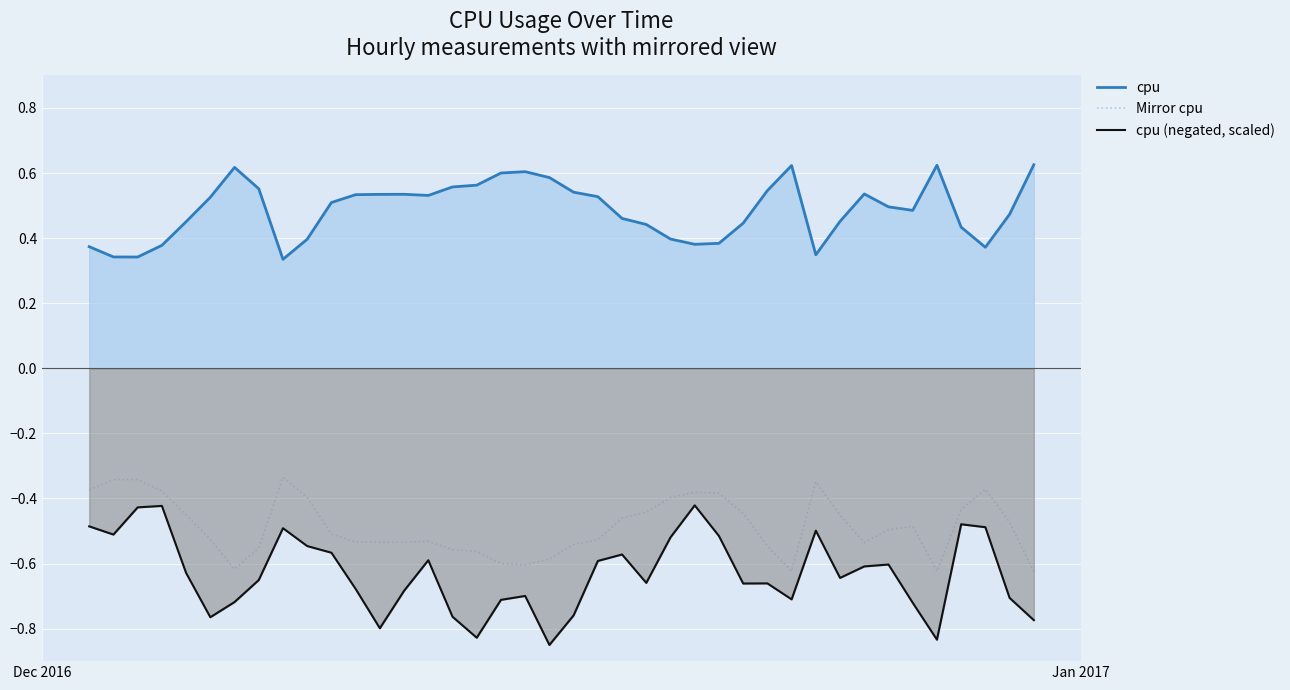

Which series has the largest total across all categories?

cpu